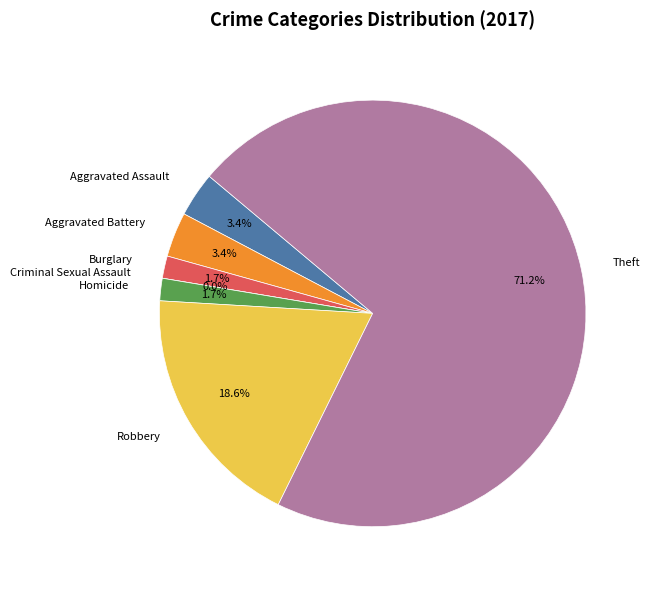

Is Aggravated Battery the majority of the pie?

No